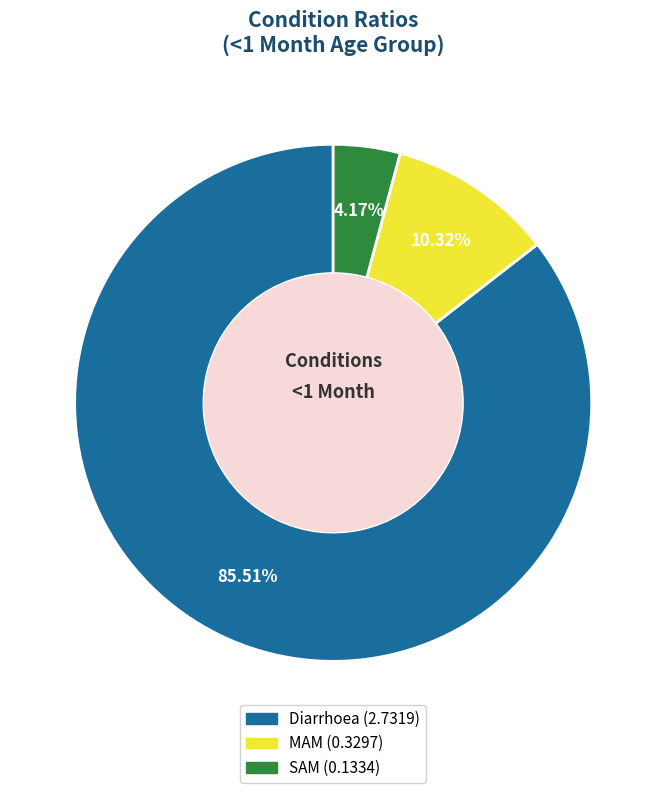

To the nearest percent, what is the average slice percentage?

33%